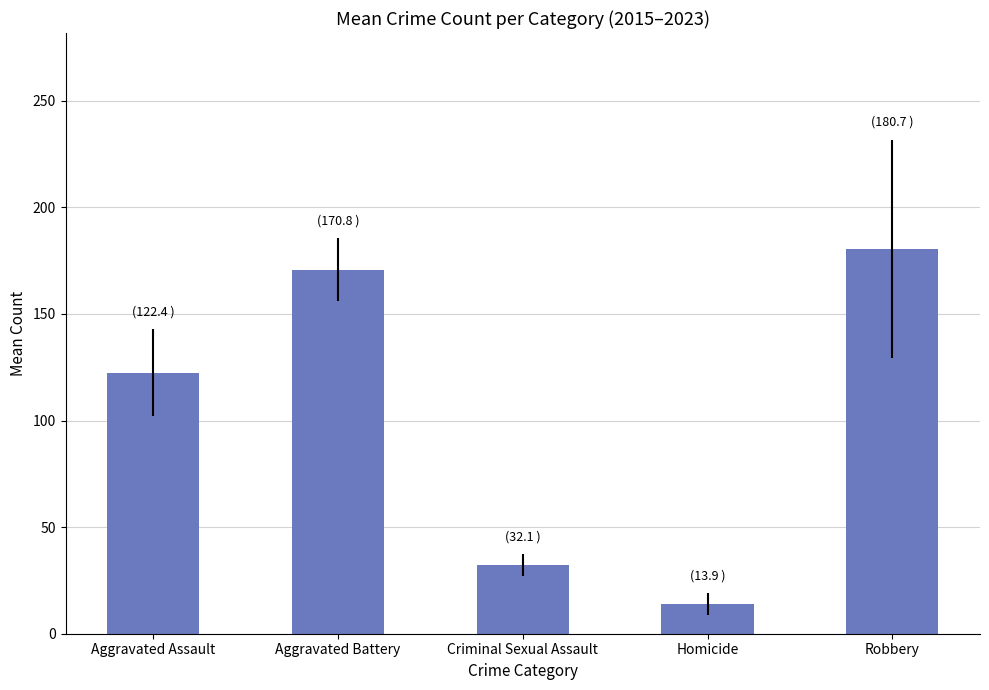

How many bars are there in total?

5